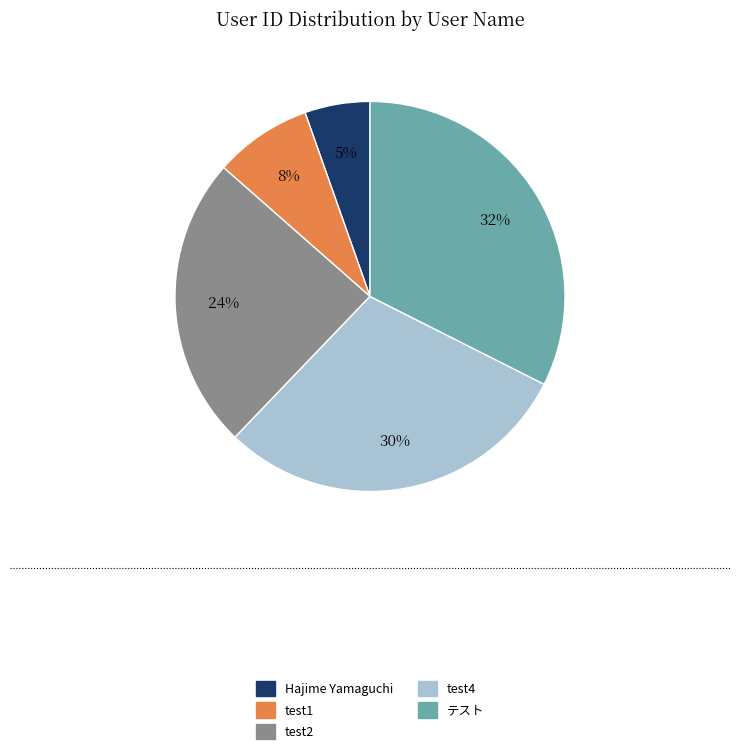

True or false: test4 accounts for 30% of the total.

True